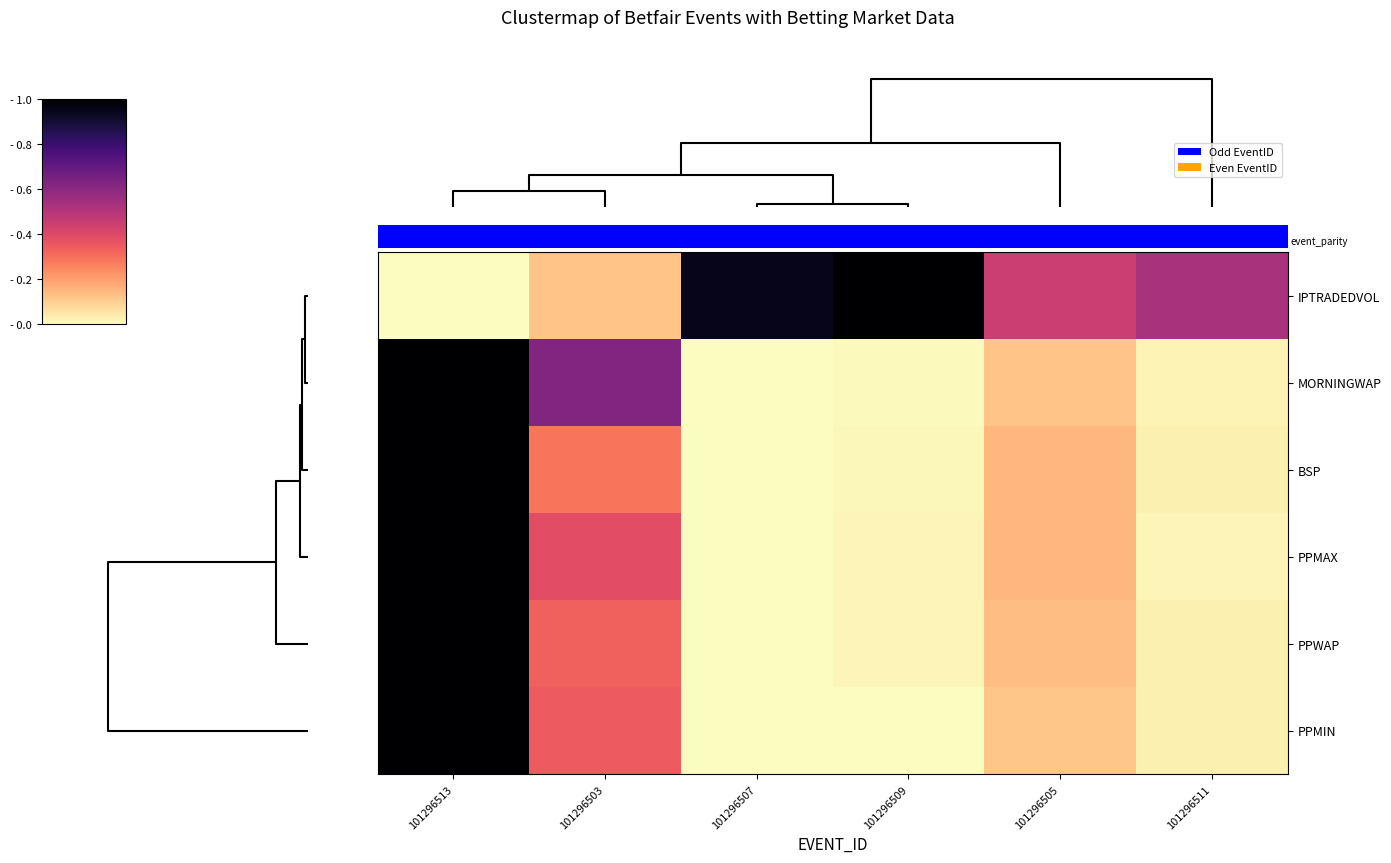

Is it true that PPMIN equals 0.0 at 101296505?

False